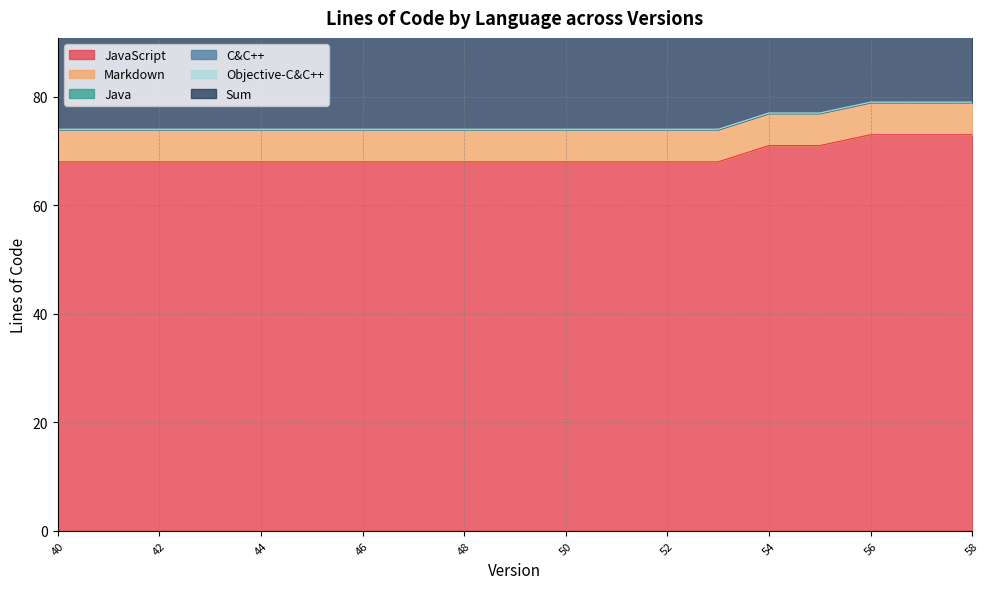

Which series changed the most between 49 and 54?

JavaScript